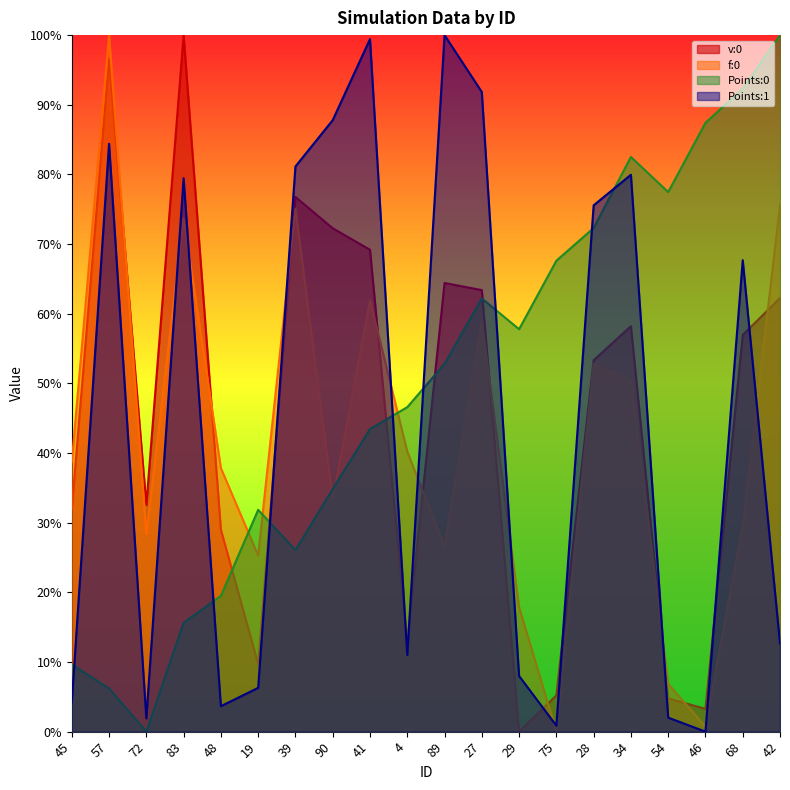

The value of Points:1 at 54 is 0.0. True or false?

True